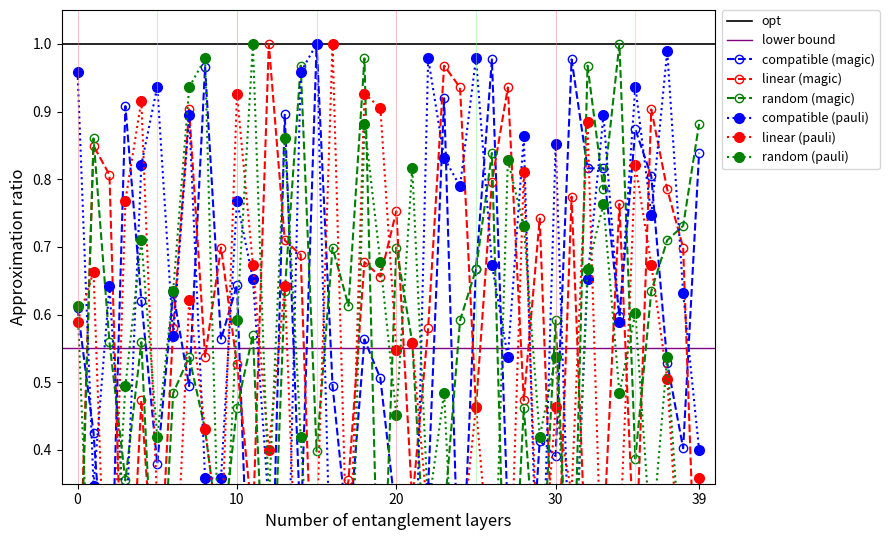

How many distinct data groups are displayed?

6